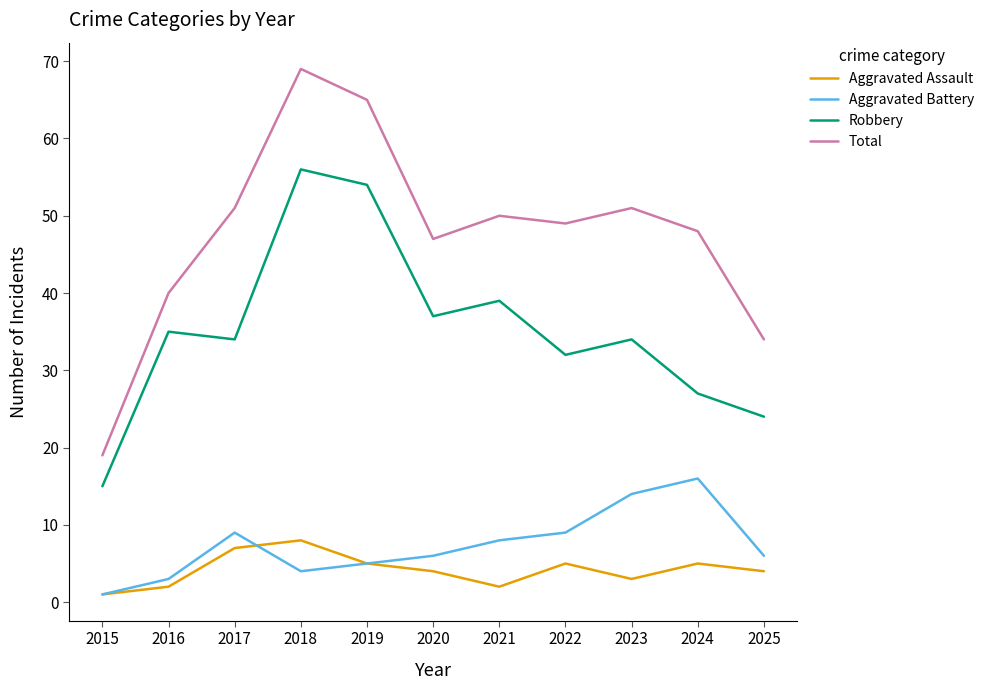

Reading left to right, what are all the values shown in this chart?

Aggravated Assault: 1	2	7	8	5	4	2	5	3	5	4
Aggravated Battery: 1	3	9	4	5	6	8	9	14	16	6
Robbery: 15	35	34	56	54	37	39	32	34	27	24
Total: 19	40	51	69	65	47	50	49	51	48	34